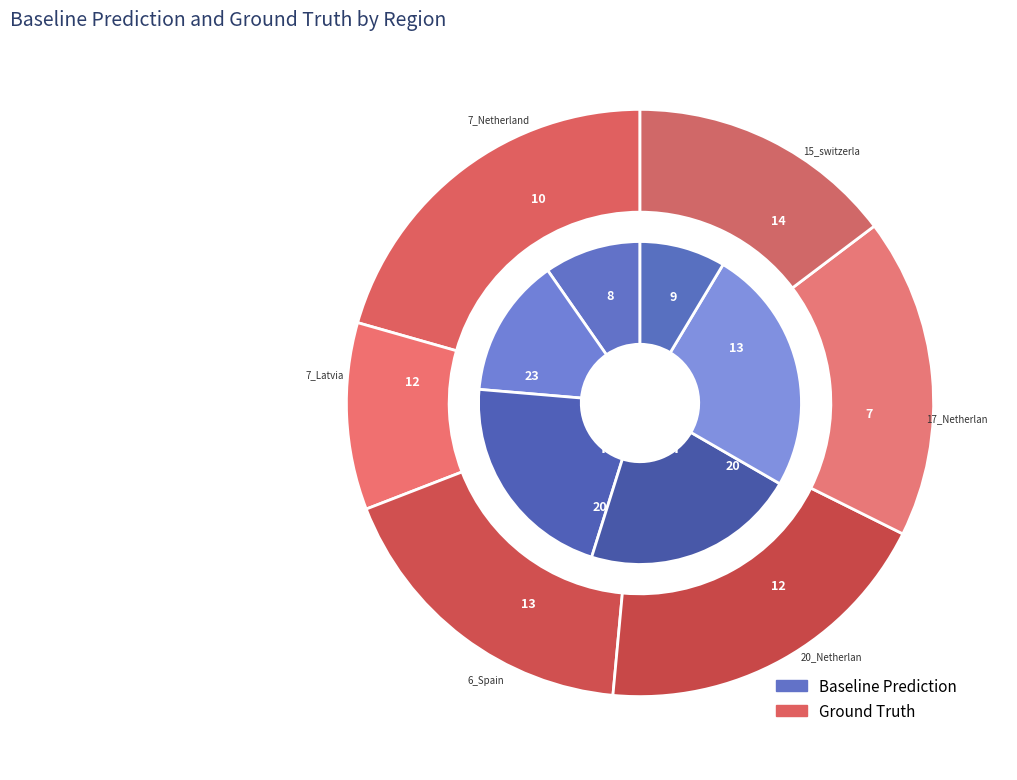

To the nearest percent, what is the difference between the largest and smallest slice percentages?

10%